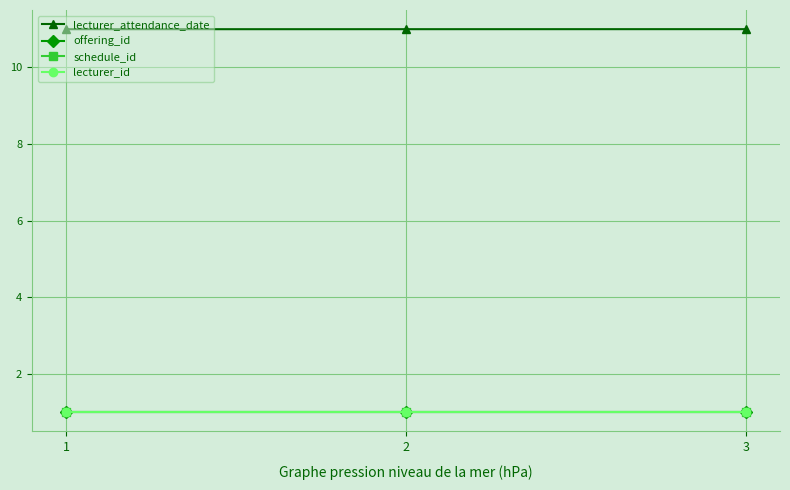

Count the lecturer_id values in the range 1 to 2.

3